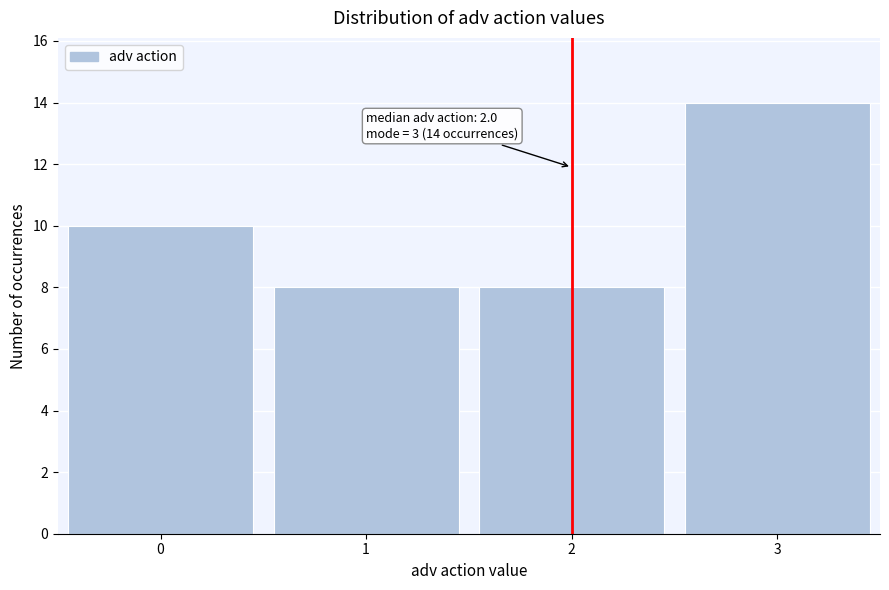

Reading left to right, what are all the values shown in this chart?

10	8	8	14